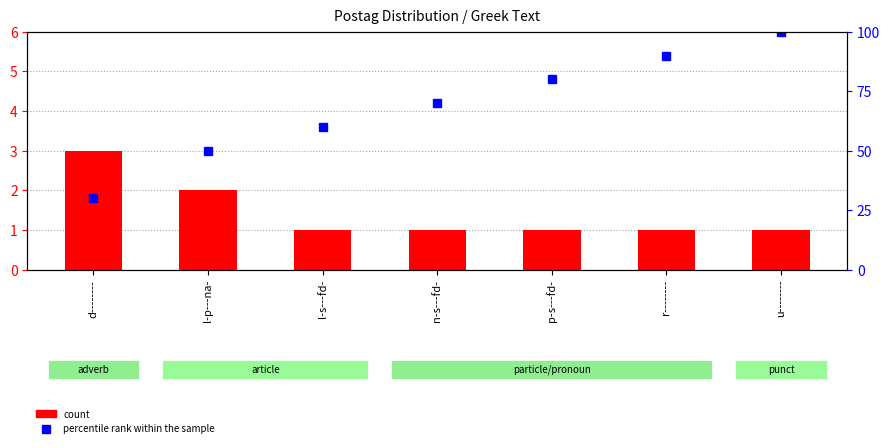

Reading left to right, what are all the values shown in this chart?

count: d--------=3	l-p---na-=2	l-s---fd-=1	n-s---fd-=1	p-s---fd-=1	r--------=1	u--------=1
percentile rank within the sample: d--------=30	l-p---na-=50	l-s---fd-=60	n-s---fd-=70	p-s---fd-=80	r--------=90	u--------=100